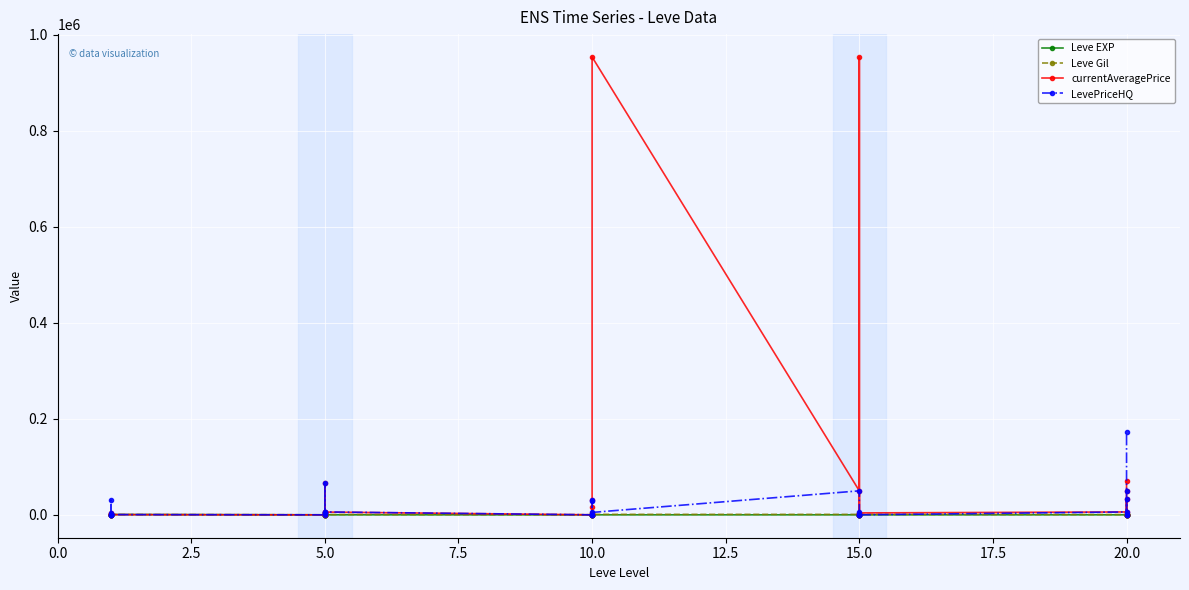

What is the difference between the maximum and minimum values in the Leve Gil series?

980